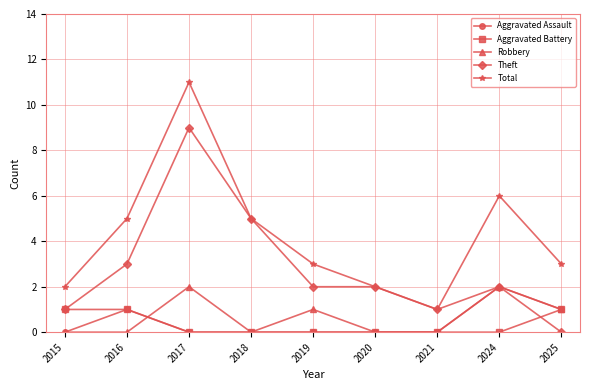

Reading left to right, transcribe all the data shown in this chart.

Aggravated Assault: 2015=0	2016=1	2017=0	2018=0	2019=0	2020=0	2021=0	2024=2	2025=1
Aggravated Battery: 2015=1	2016=1	2017=0	2018=0	2019=0	2020=0	2021=0	2024=0	2025=1
Robbery: 2015=0	2016=0	2017=2	2018=0	2019=1	2020=0	2021=0	2024=2	2025=1
Theft: 2015=1	2016=3	2017=9	2018=5	2019=2	2020=2	2021=1	2024=2	2025=0
Total: 2015=2	2016=5	2017=11	2018=5	2019=3	2020=2	2021=1	2024=6	2025=3